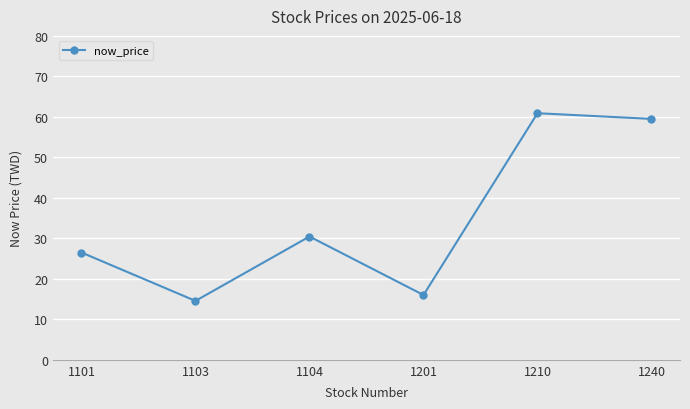

What is the smallest value displayed?

14.6